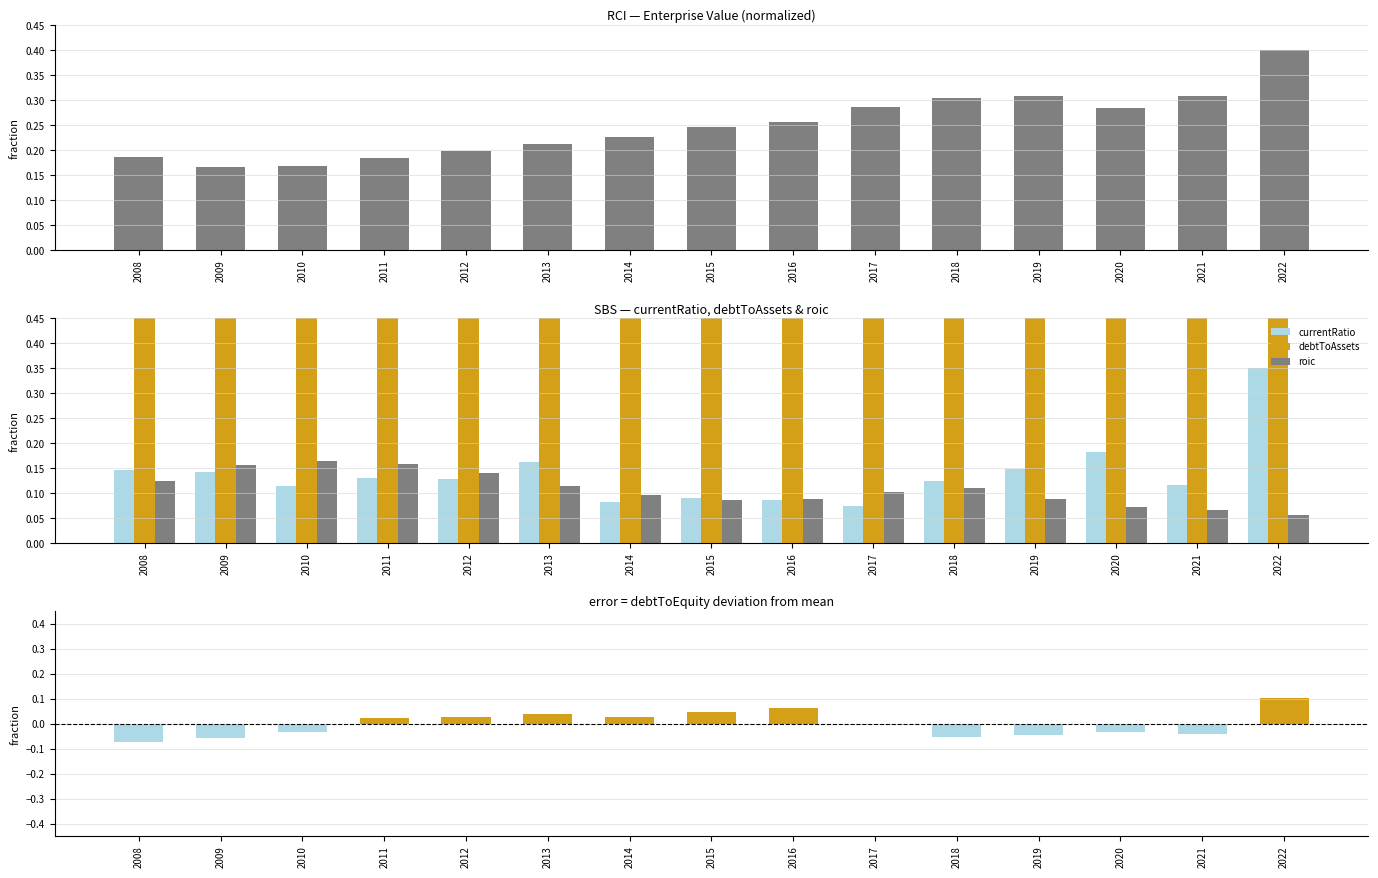

At which label does currentRatio reach its minimum?

2017